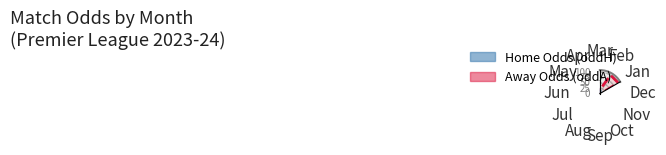

Is the value of oddH line at Apr greater than the value of oddA line at Nov?

No